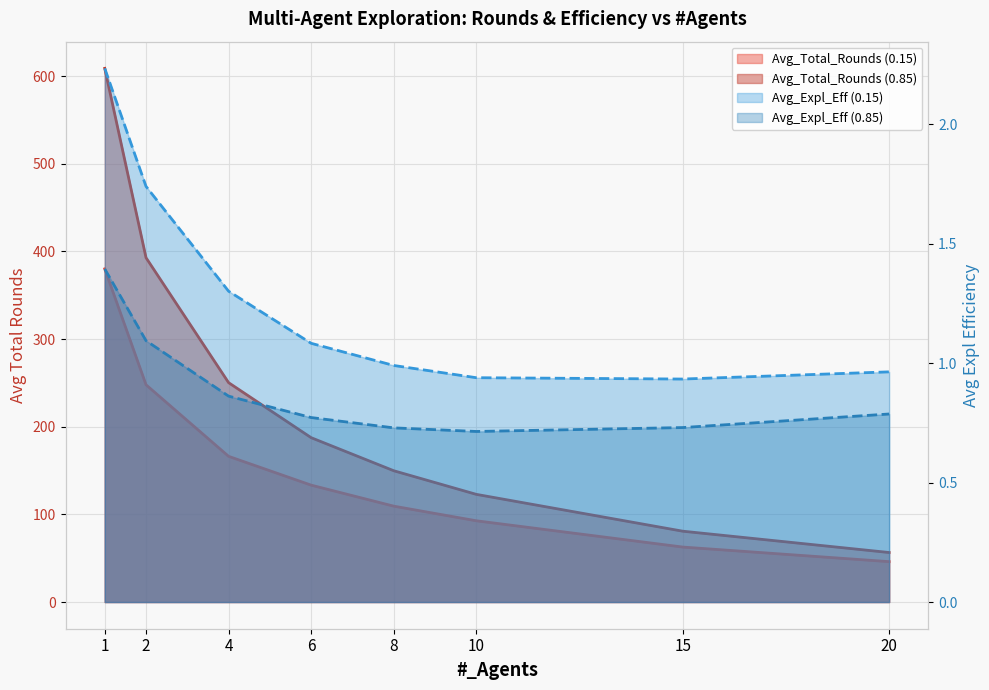

List the series in order of their peak value, lowest first.

Avg_Expl_Eff (0.85), Avg_Expl_Eff (0.15), Avg_Total_Rounds (0.15), Avg_Total_Rounds (0.85)